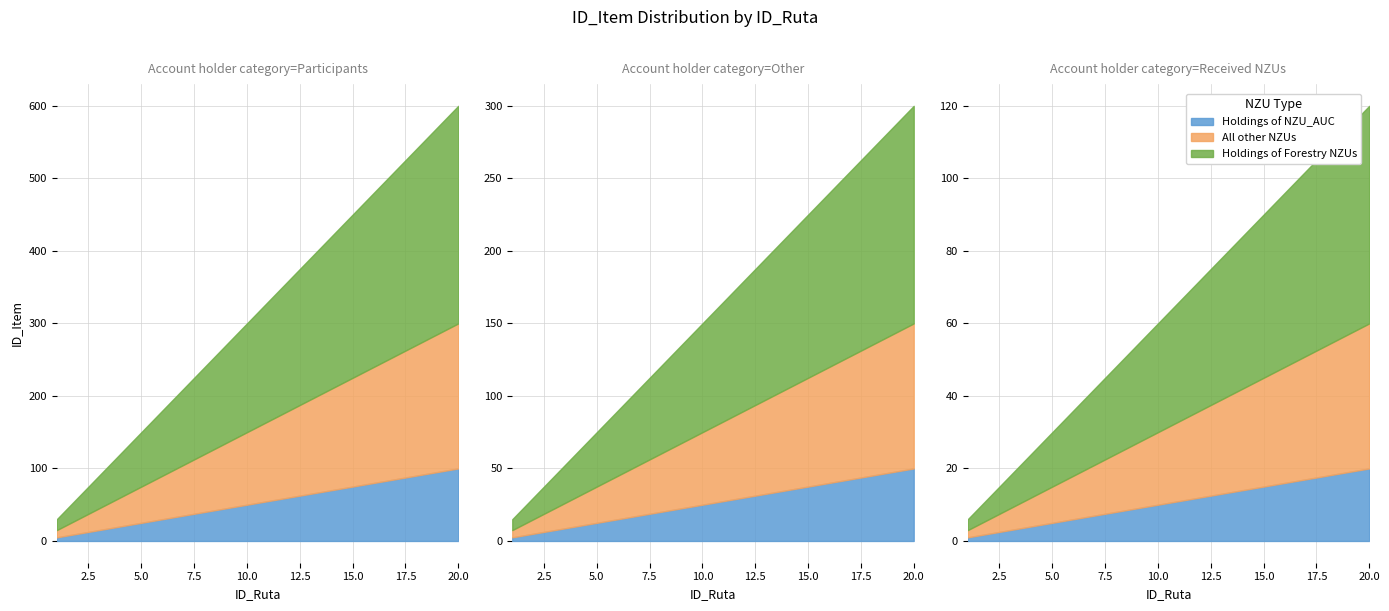

Does the chart have visible grid lines?

Yes